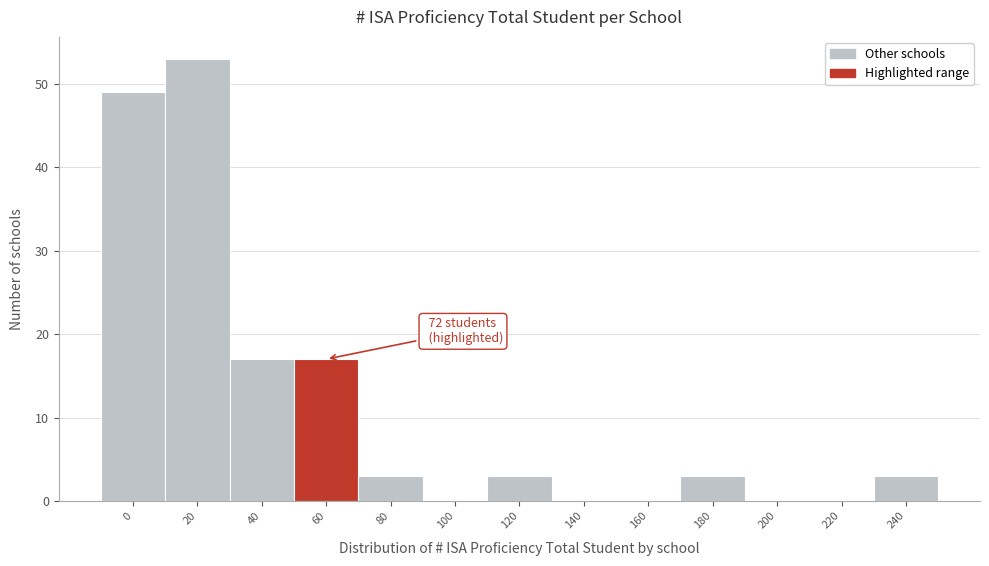

Reading left to right, transcribe all the data shown in this chart.

0=49	20=53	40=17	60=17	80=3	100=0	120=3	140=0	160=0	180=3	200=0	220=0	240=3